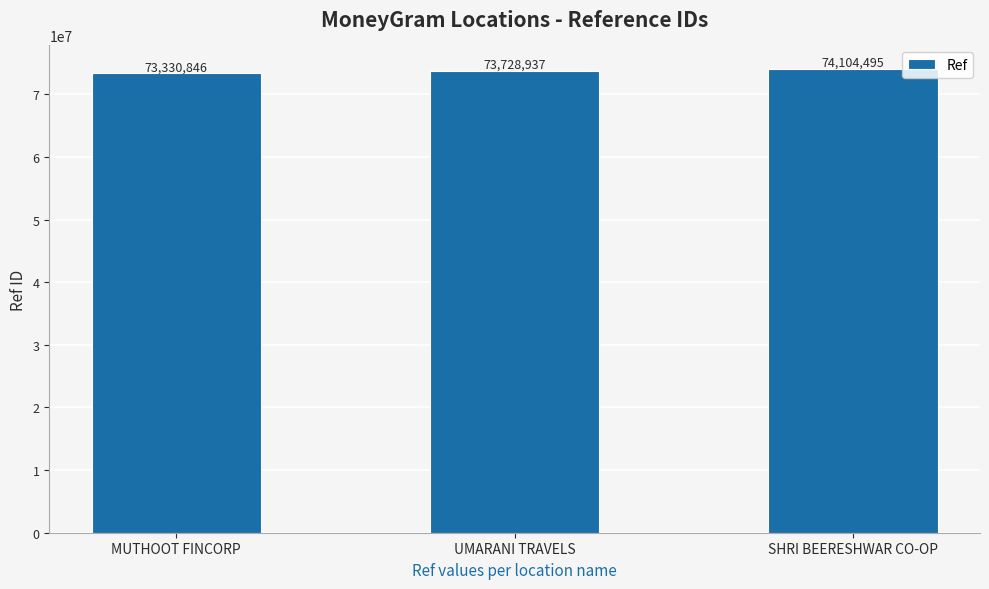

Which has a higher value, UMARANI TRAVELS or MUTHOOT FINCORP?

UMARANI TRAVELS